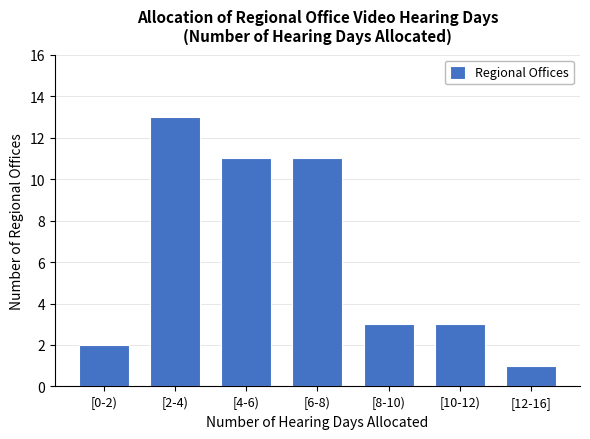

Reading left to right, extract all data points from this chart.

[0-2)=2	[2-4)=13	[4-6)=11	[6-8)=11	[8-10)=3	[10-12)=3	[12-16]=1